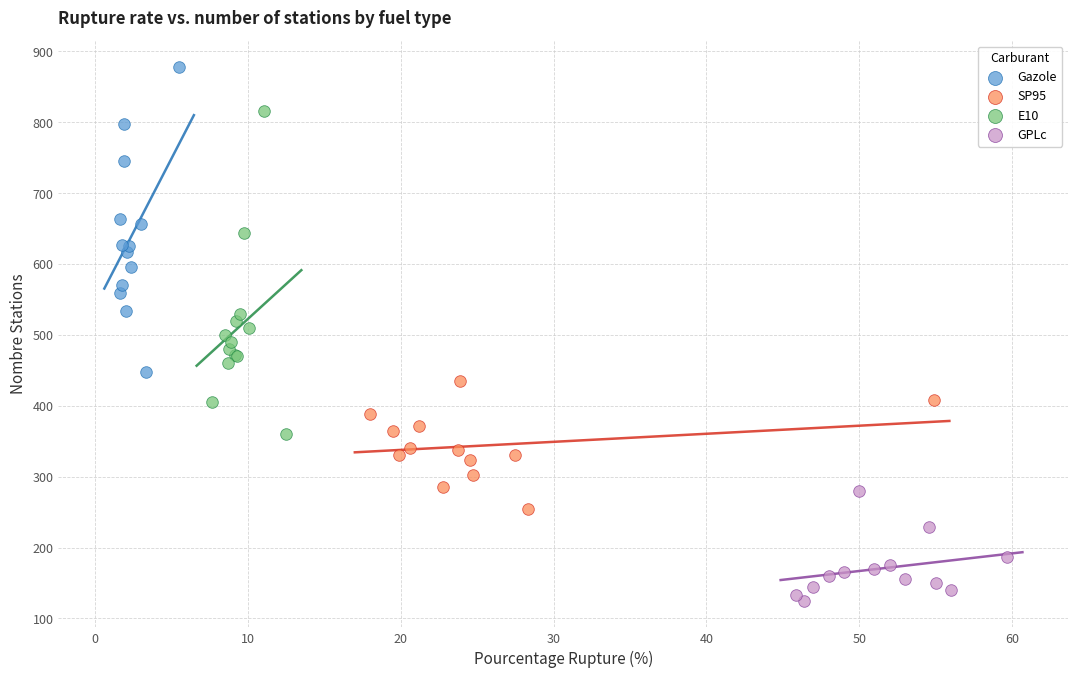

Which series contains the highest Y value?

Gazole